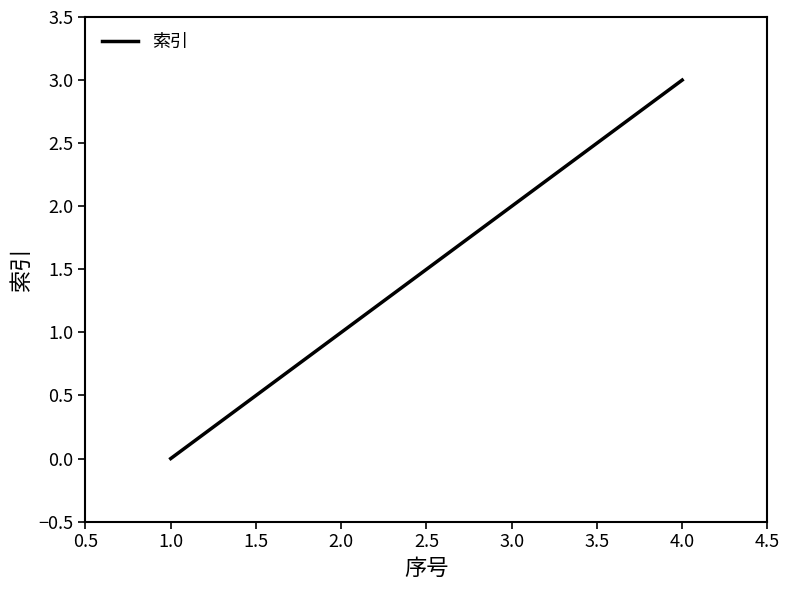

Reading left to right, extract all data points from this chart.

0	1	2	3